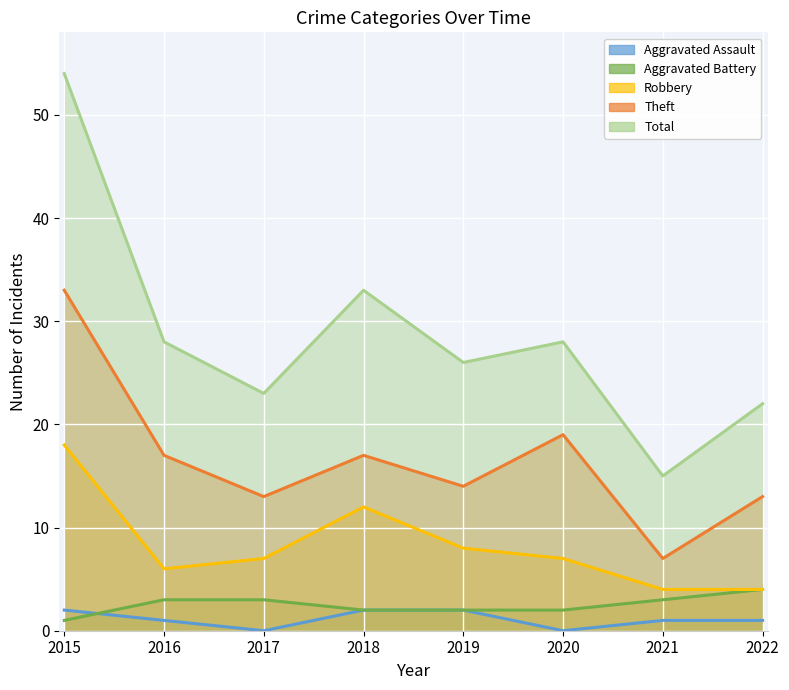

In Theft, how many points are lower than both neighbors (excluding endpoints)?

3